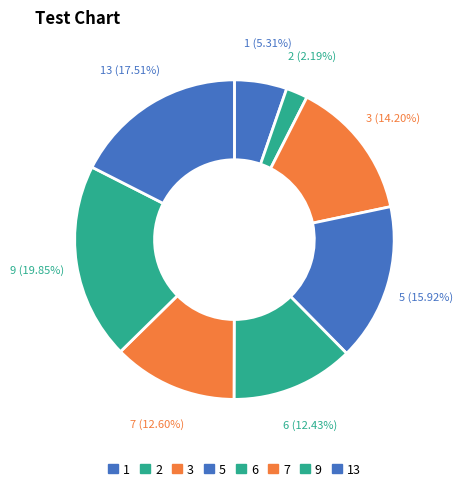

What is the total percentage of 9 and 7?

32.4%